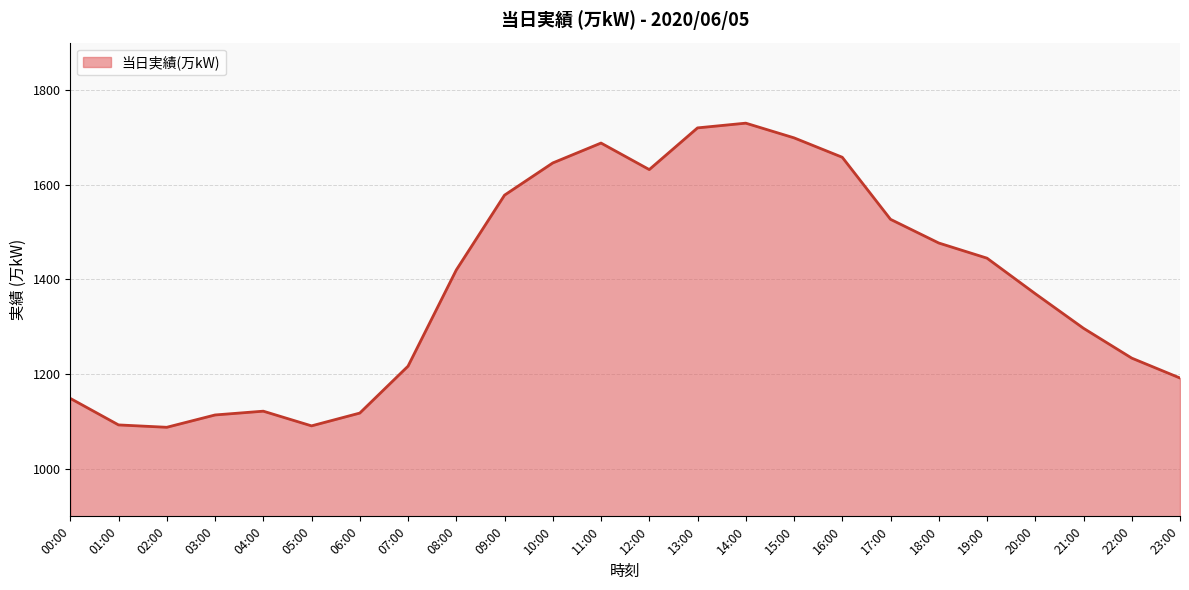

At which label is the value closest to 1409?

08:00